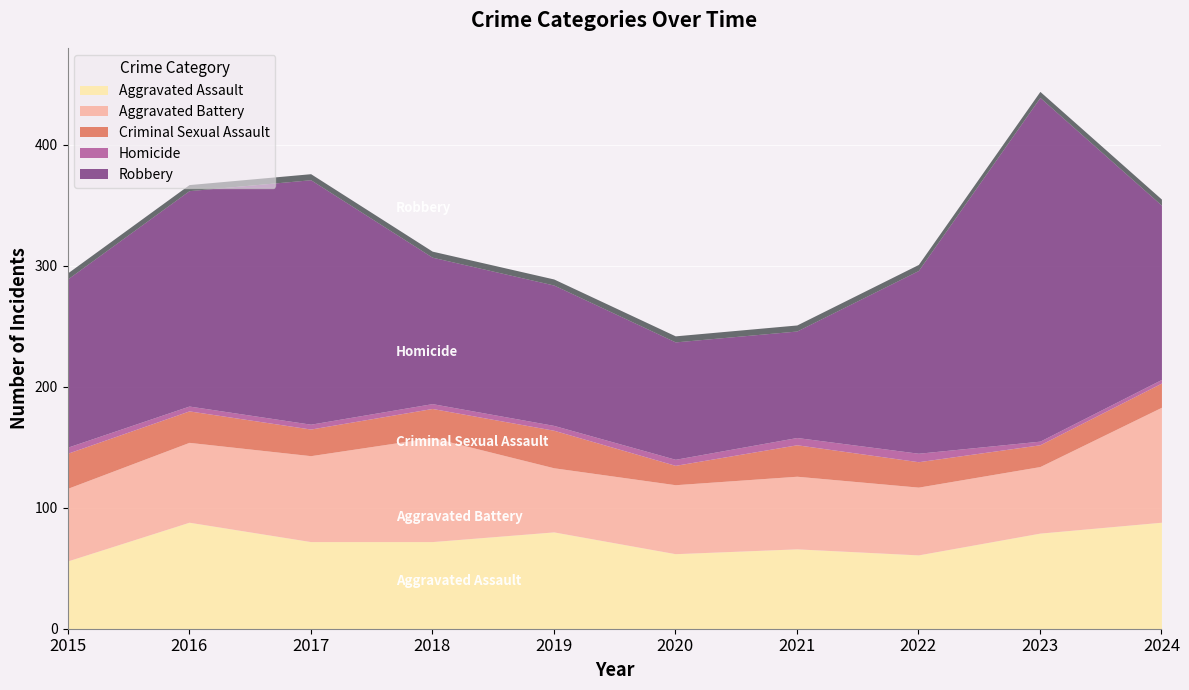

Which series has the largest range (max minus min)?

Robbery